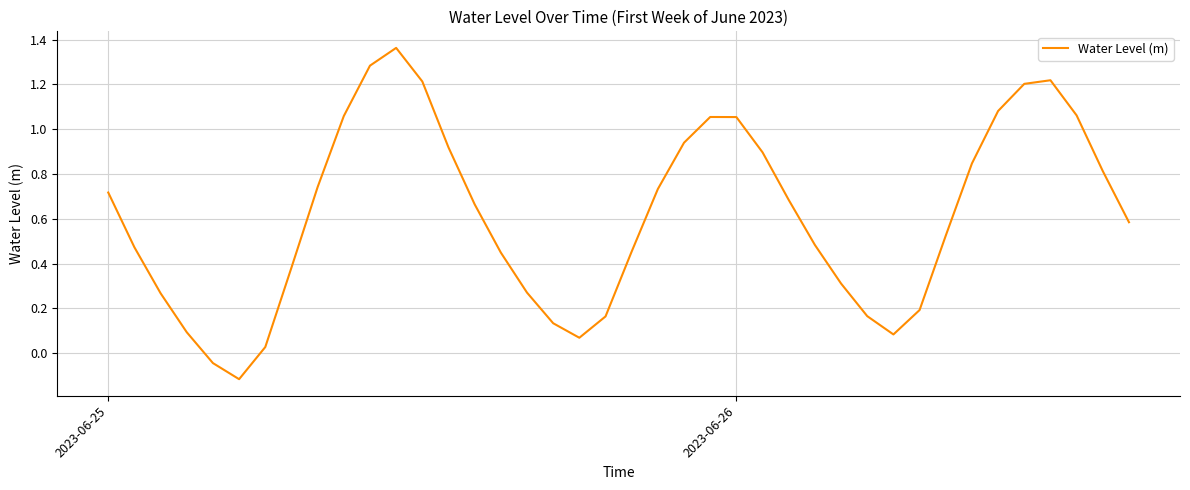

What is the minimum value shown in the chart?

-0.1